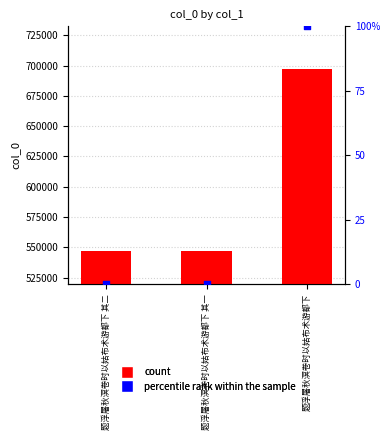

At which category is the sum across all series the highest?

题浮屠秋溟卷时以姑布术游都下